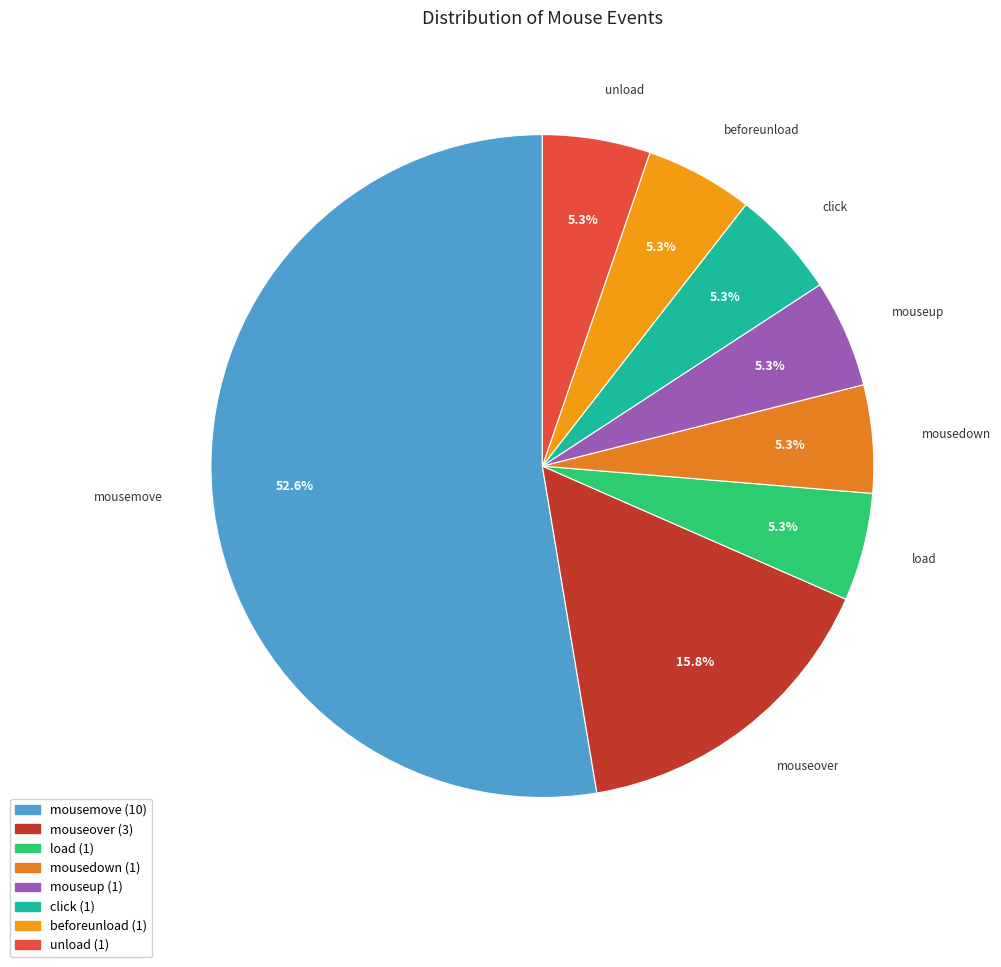

Is it true that mouseup is 5% of the pie?

True